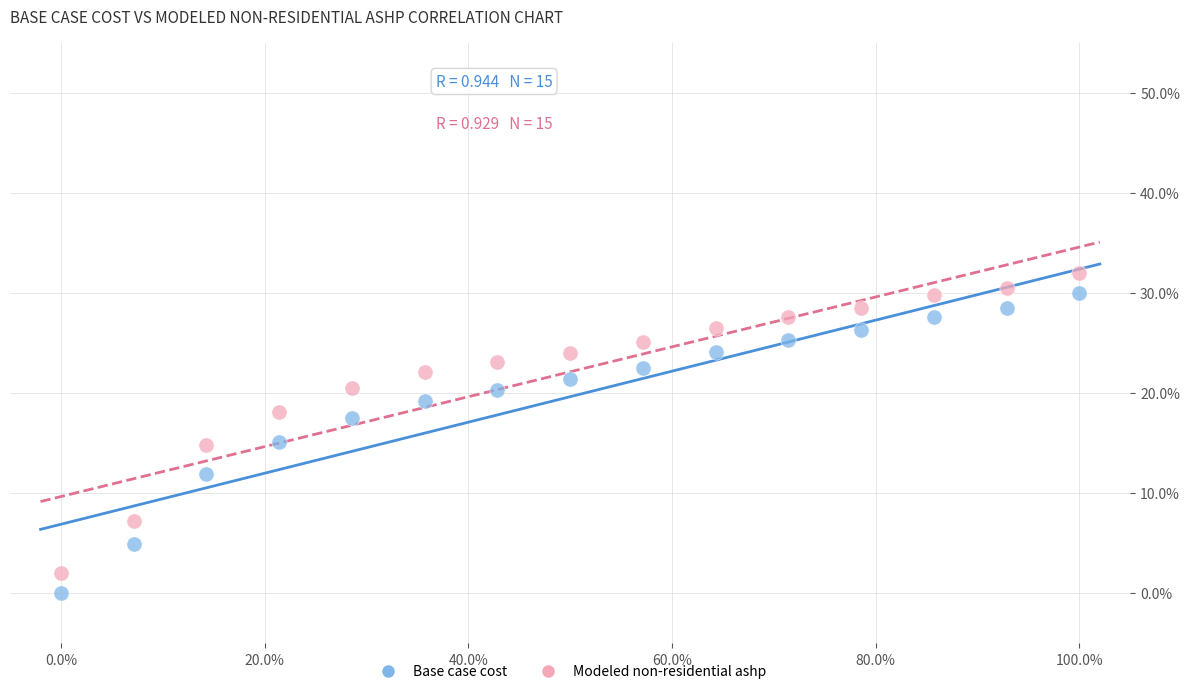

Which series contains the highest Y value?

Modeled non-residential ashp